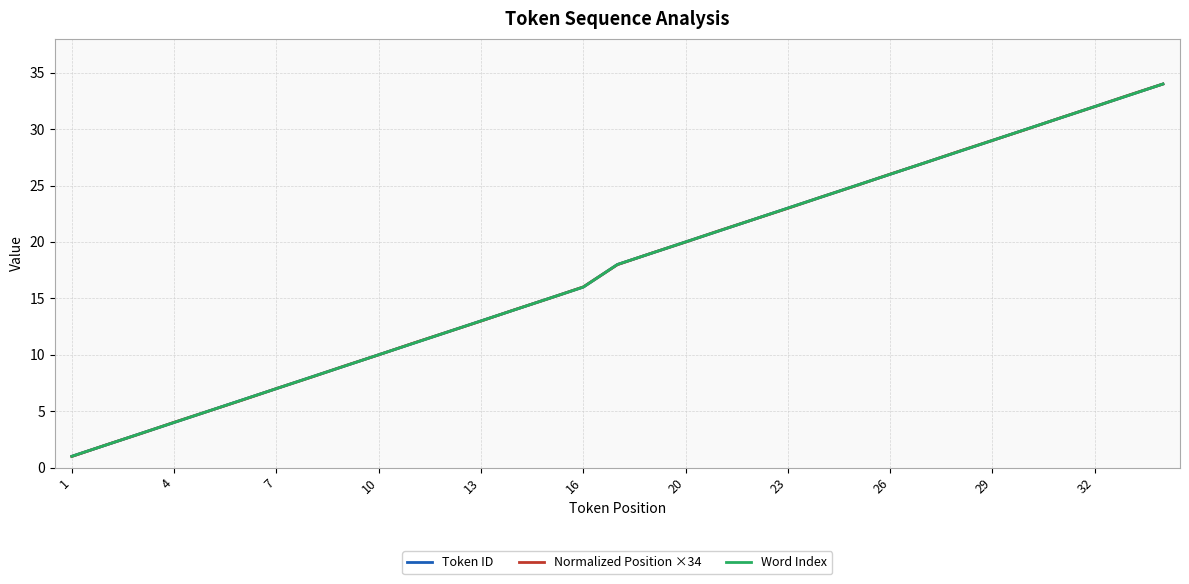

What is the average value of the Normalized Position ×34 series?

17.5